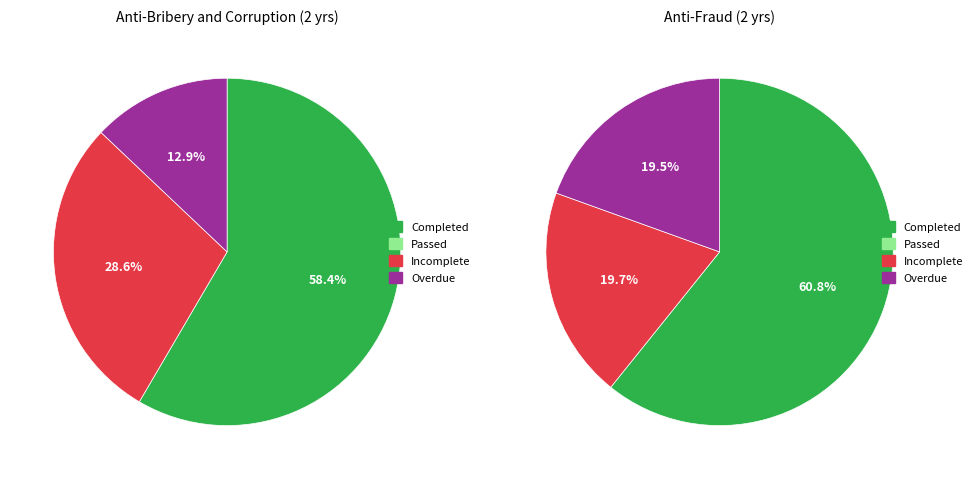

How many segments does this pie chart have?

8